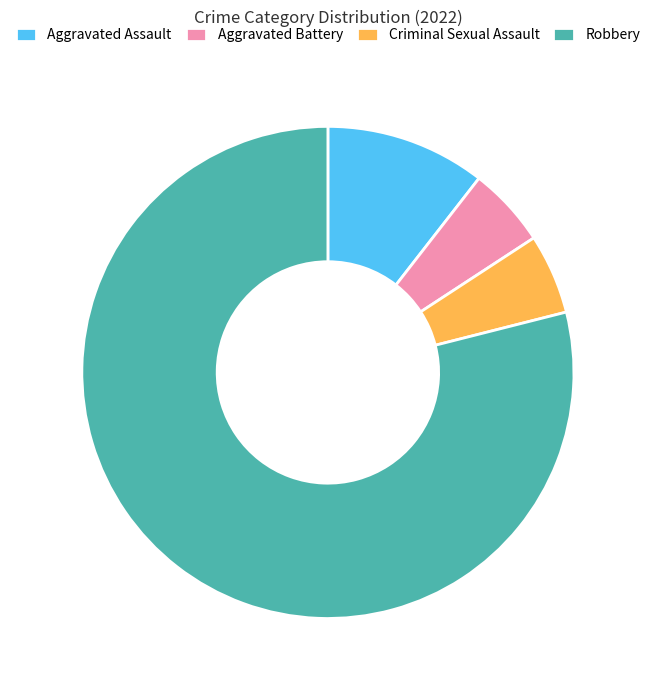

Approximately how many times larger is the value at Criminal Sexual Assault compared to Aggravated Assault?

0.5